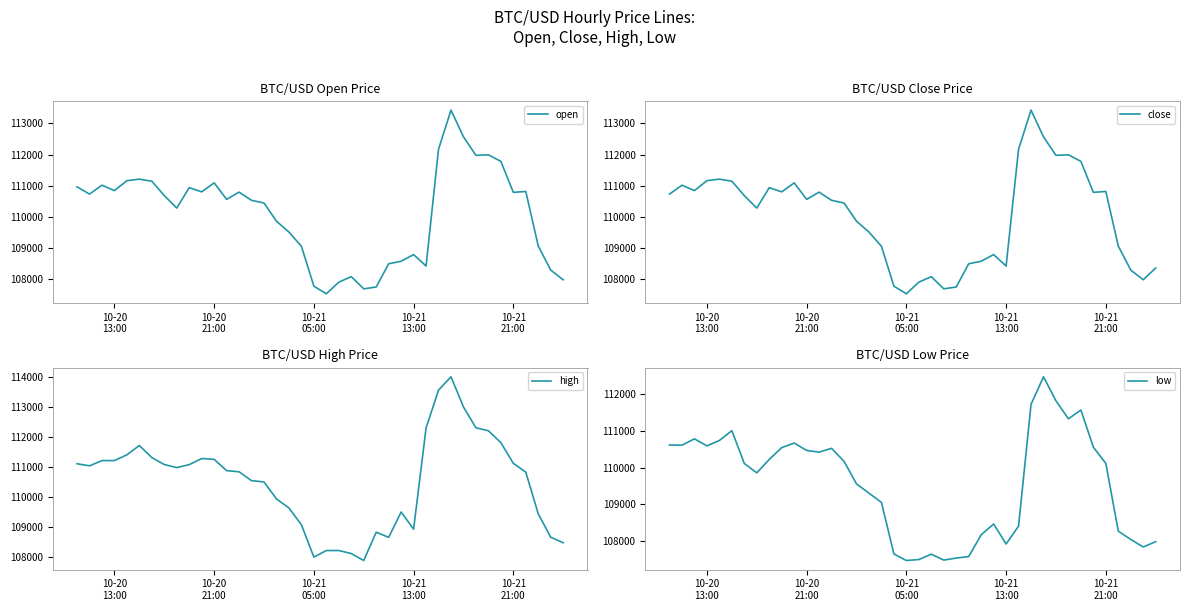

Reading left to right, list all the values displayed in this chart.

open: 110964.1	110731.8	111016.8	110843.8	111161.4	111210.9	111144.6	110683.2	110282.8	110937.9	110803.2	111091.5	110563.2	110794.1	110532.1	110446.7	109863.2	109514.9	109059.2	107779.7	107537.1	107909.8	108086.4	107695.8	107754.3	108499.6	108580.0	108793.4	108427.0	112170.5	113422.6	112565.9	111973.4	111990.6	111780.4	110787.6	110816.3	109067.0	108297.7	107986.1
close: 110731.8	111016.8	110843.8	111161.4	111210.9	111144.6	110683.2	110282.8	110937.9	110803.2	111091.5	110563.2	110794.1	110532.1	110446.7	109863.2	109514.9	109059.2	107779.7	107537.1	107909.8	108086.4	107695.8	107754.3	108499.6	108580.0	108793.4	108427.0	112170.5	113422.6	112565.9	111973.4	111990.6	111780.4	110787.6	110816.3	109067.0	108297.7	107986.1	108364.2
high: 111098.0	111026.9	111203.1	111203.1	111395.8	111705.6	111303.1	111071.4	110969.0	111067.3	111272.0	111243.6	110867.4	110828.8	110532.1	110489.4	109922.9	109620.3	109059.2	107979.5	108200.0	108200.0	108098.7	107866.7	108811.5	108639.8	109485.8	108913.7	112290.3	113557.6	114000.0	112993.7	112297.1	112200.0	111801.4	111111.0	110816.3	109423.2	108643.6	108460.0
low: 110612.0	110608.3	110780.0	110588.2	110736.0	111001.3	110110.0	109855.8	110220.0	110542.0	110665.0	110464.9	110418.2	110521.9	110168.0	109555.0	109303.9	109052.1	107650.9	107473.7	107499.2	107645.2	107484.2	107540.1	107580.0	108169.8	108466.5	107922.1	108408.0	111716.9	112465.3	111813.2	111324.3	111562.9	110554.2	110111.0	108271.7	108045.8	107841.2	107986.1